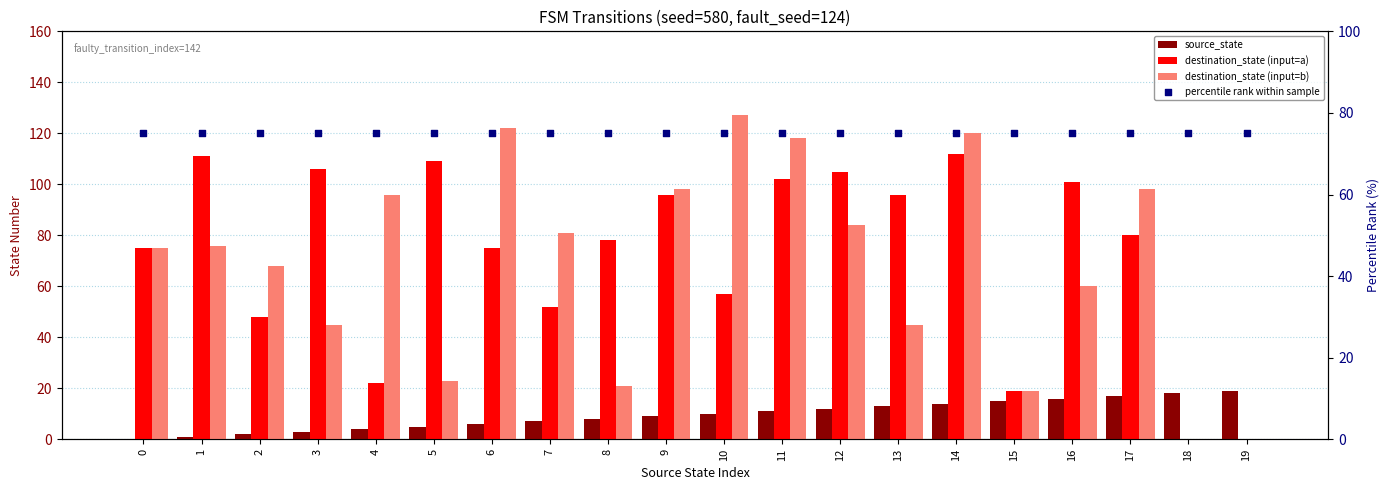

Which series reaches the maximum Y coordinate?

destination_state (input=b)